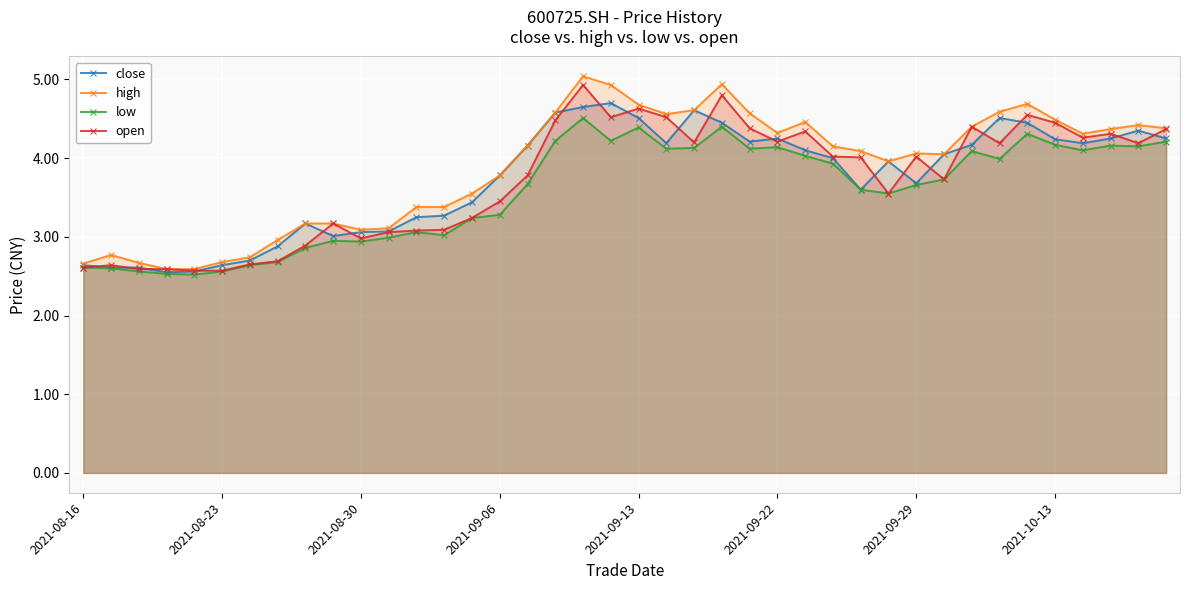

What position from the right is 36?

4